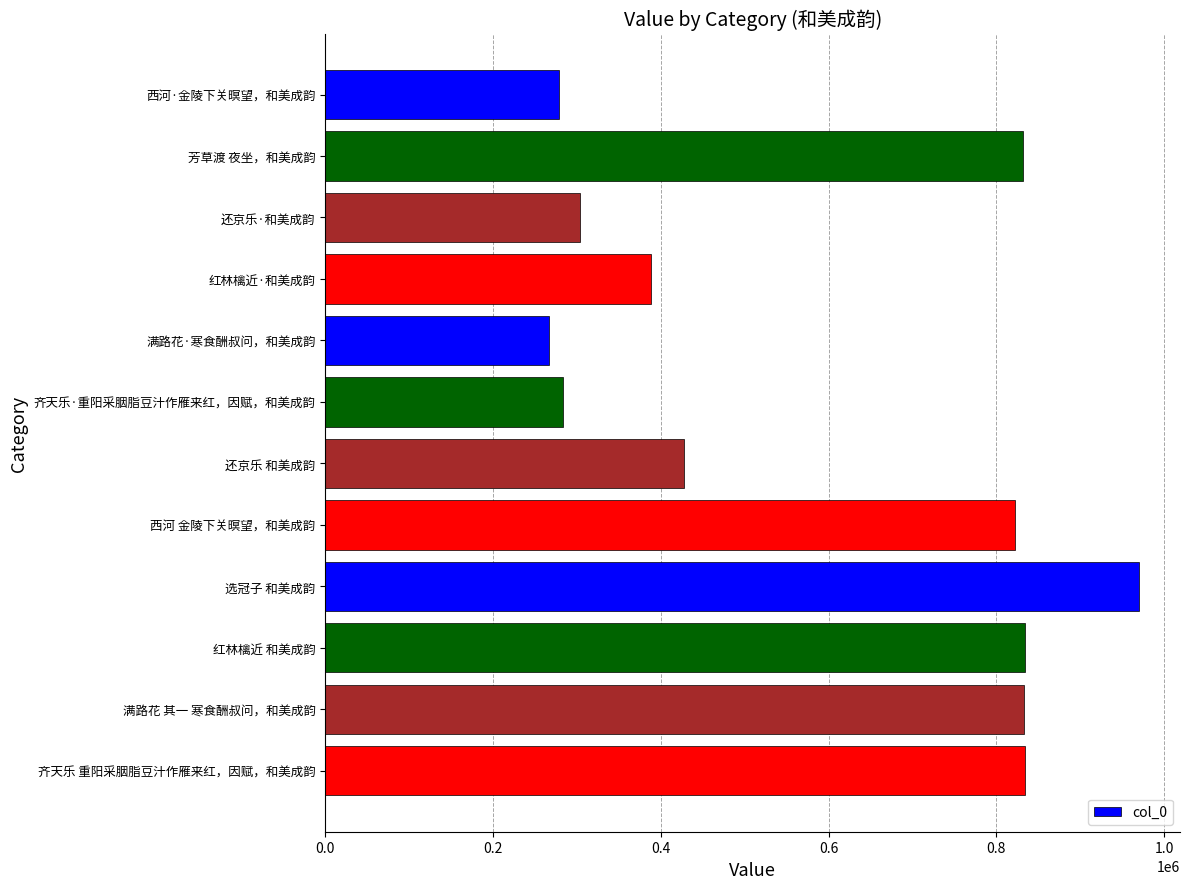

What value does the data have at 西河·金陵下关暝望，和美成韵, to the nearest 100?

279100